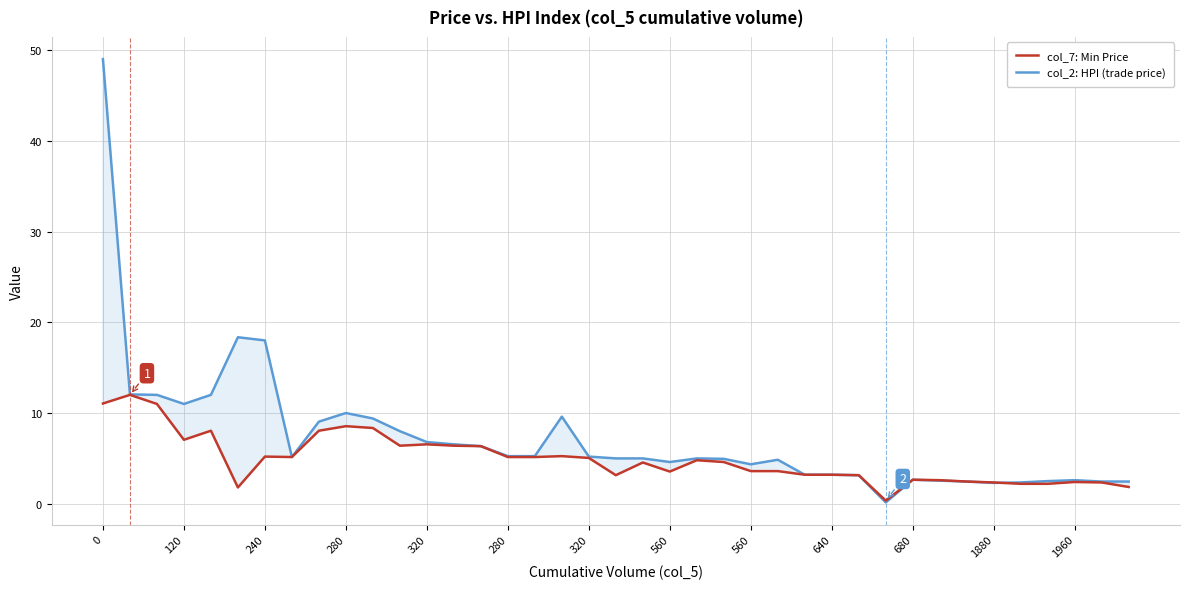

True or false: col_2: HPI (trade price) and col_7: Min Price intersect in this chart.

True